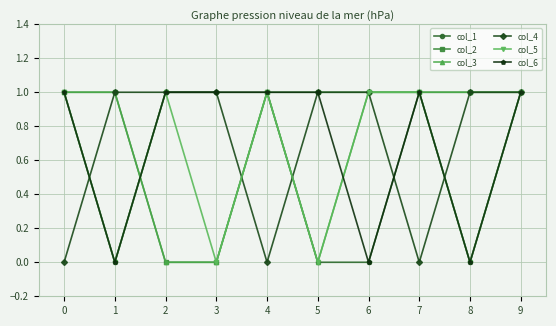

Which series changed the most between 6 and 8?

col_5